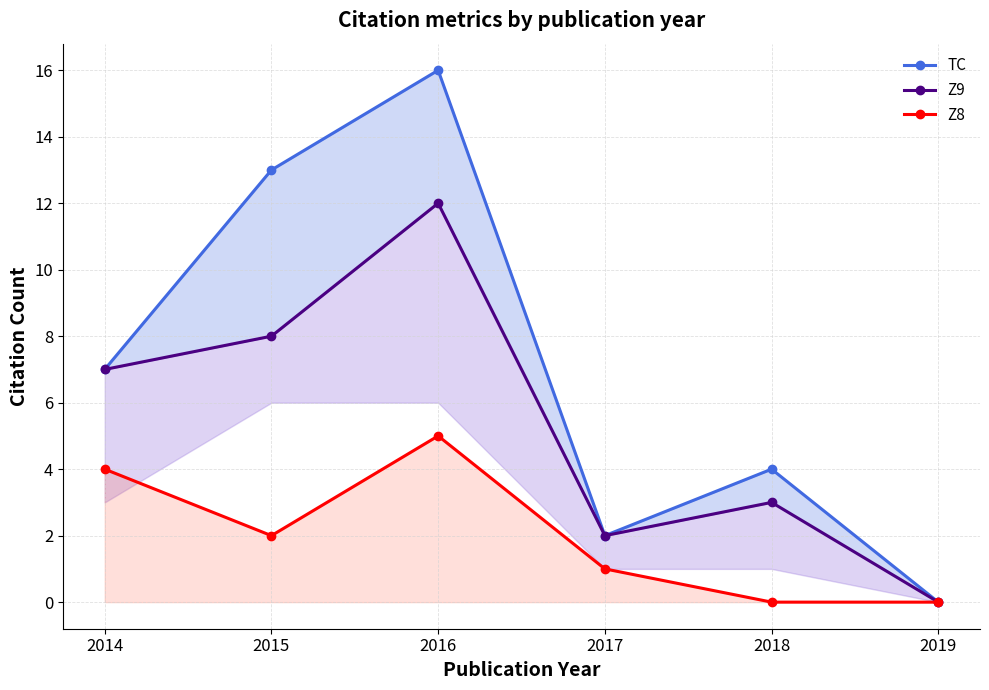

How many lines are shown in the chart?

3